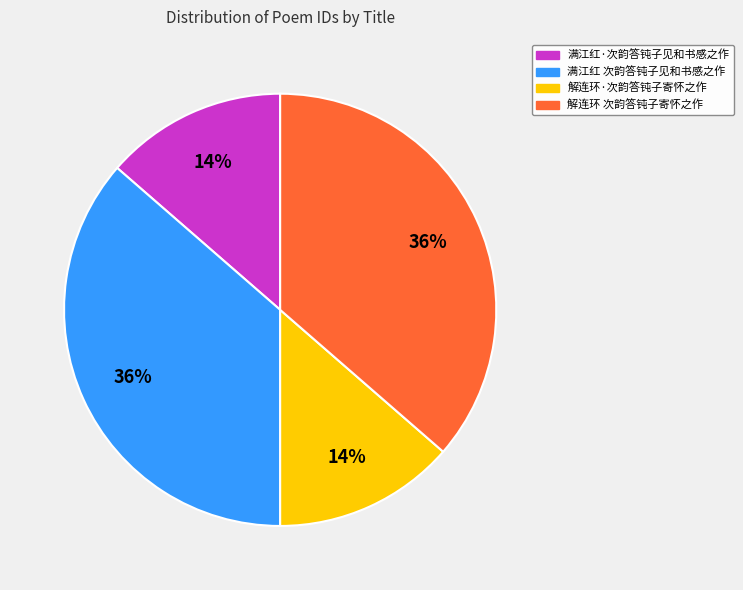

Do 满江红 次韵答钝子见和书感之作 and 解连环 次韵答钝子寄怀之作 together represent more than half of the pie?

Yes